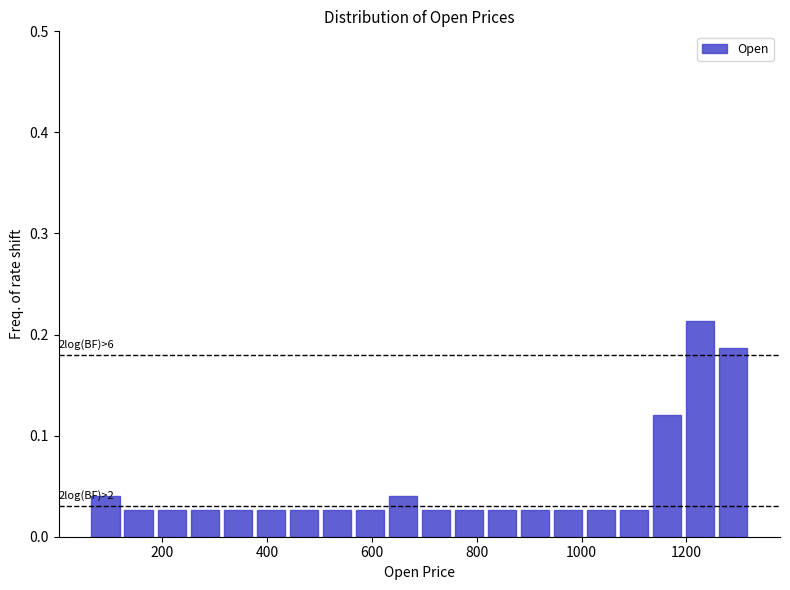

Around what value on the x-axis is the tallest bar? Give the approximate position of its centre, as read against the axis.

1220